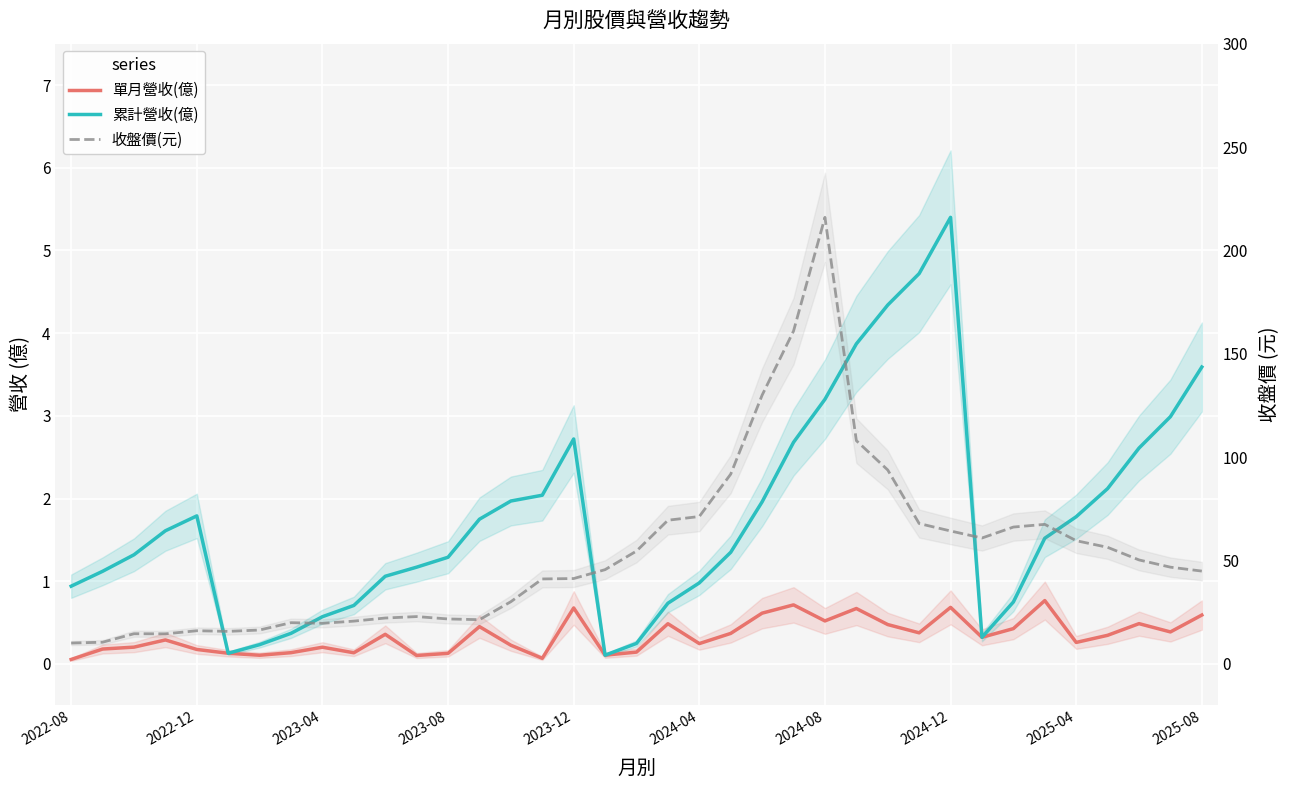

How many values in the 累計營收(億) series exceed 1?

25